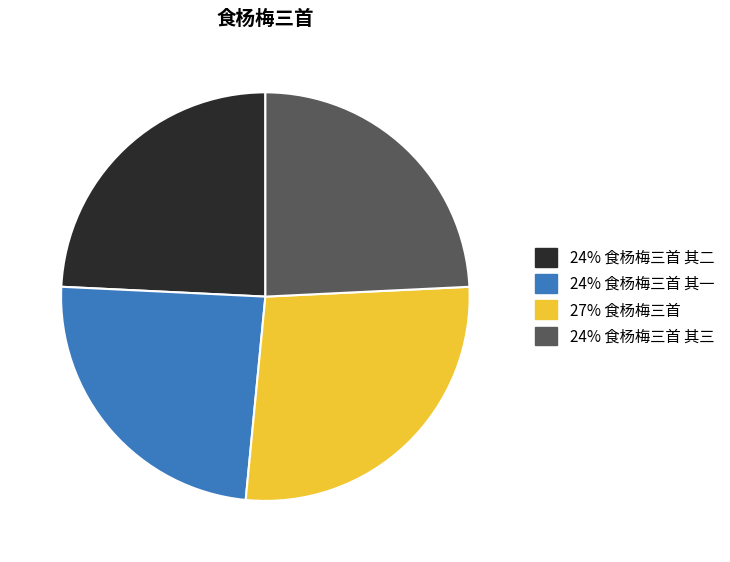

Is there any slice that represents more than half of the pie?

No